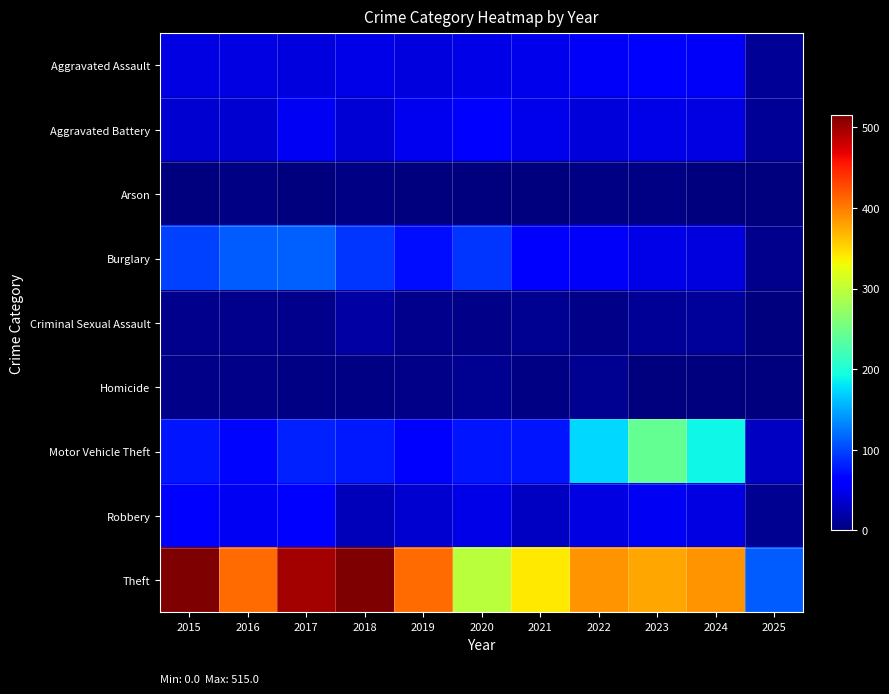

Between 2018 and 2019, which is larger?

2018